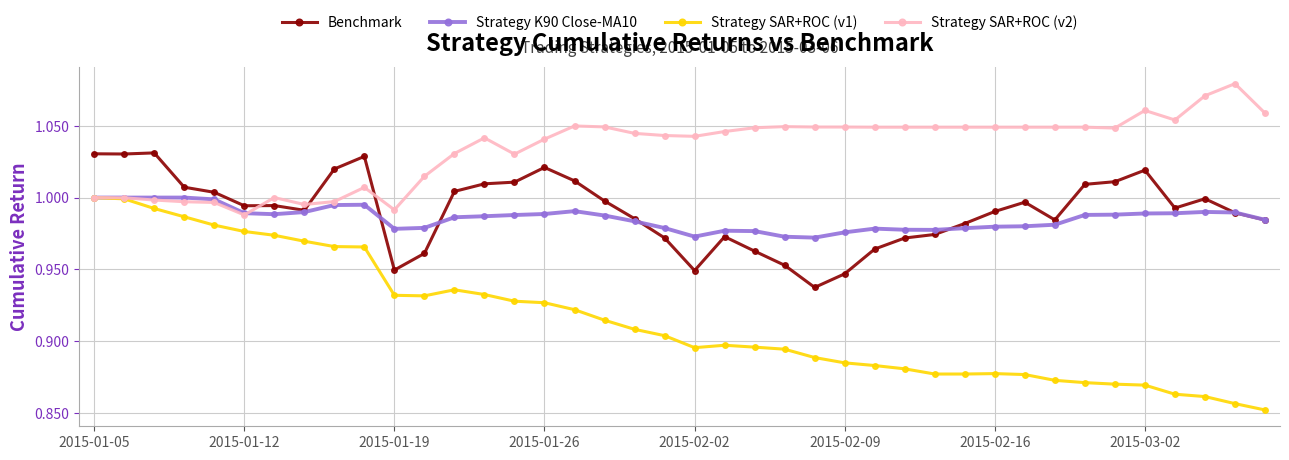

Which series has the largest total across all categories?

Strategy SAR+ROC (v2)